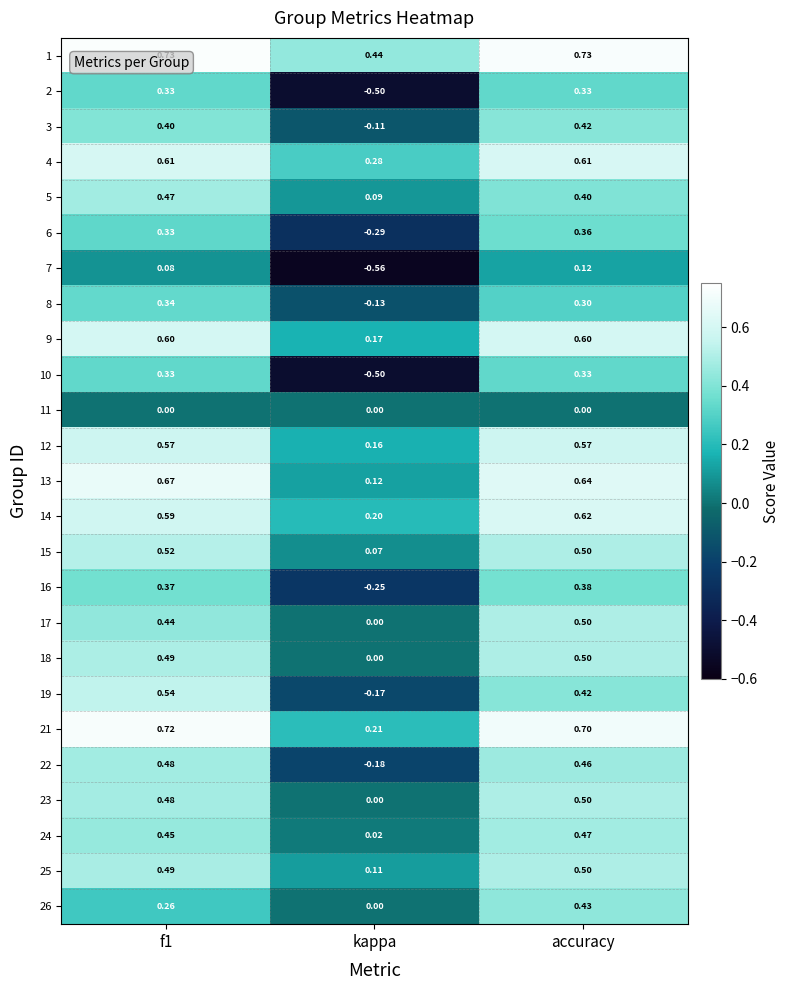

At which label is 25 closest to 0?

kappa